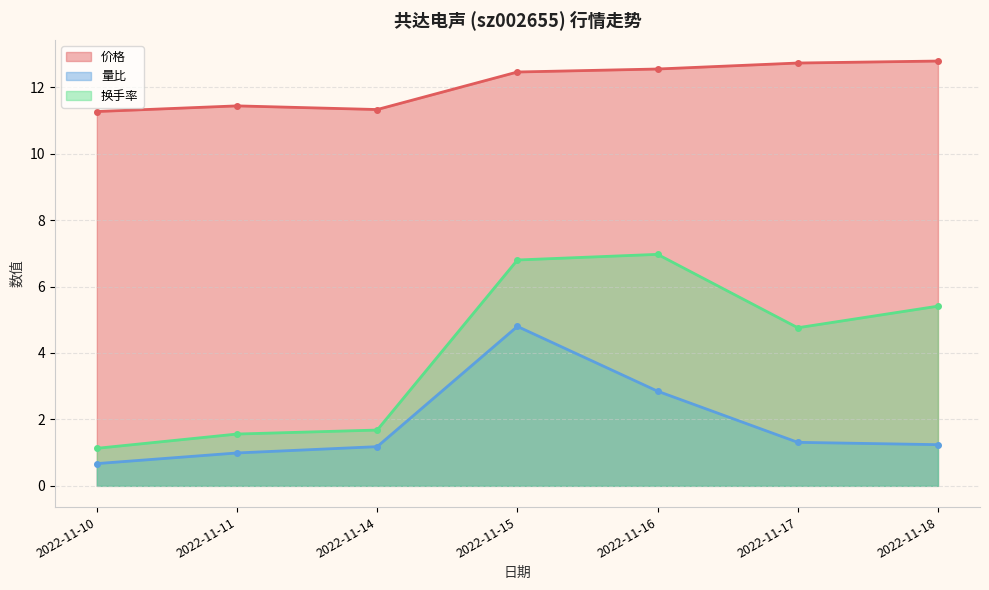

What is the sum of the 量比 values at 2022-11-14 and 2022-11-11?

2.2